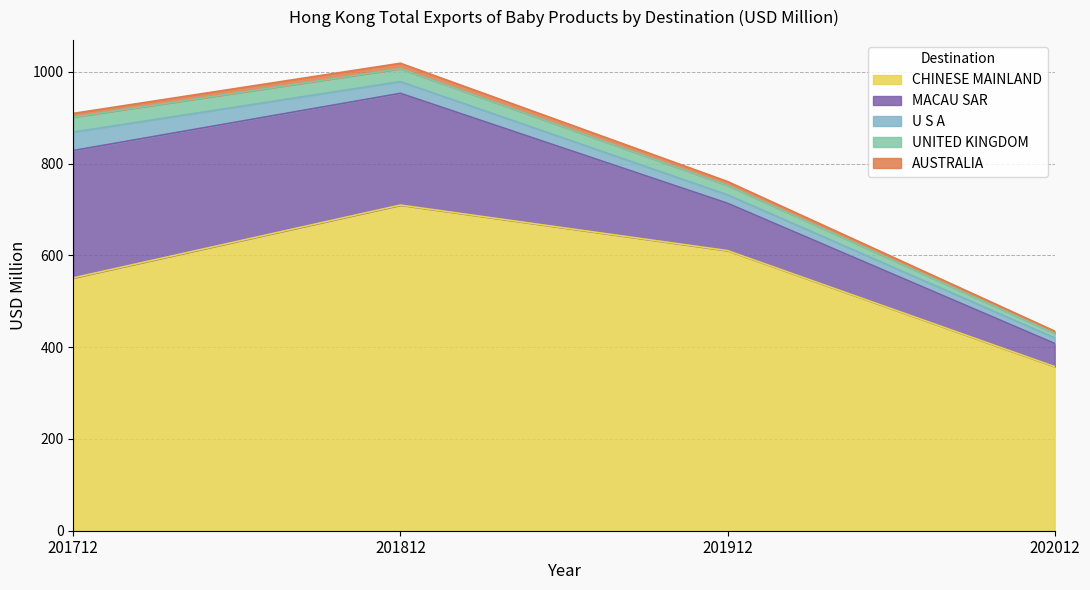

What is the value of the UNITED KINGDOM point at the 3rd from the left?

20.5